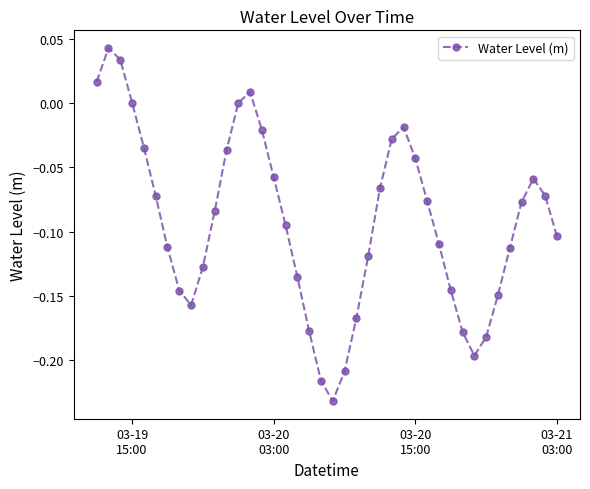

True or false: there are more than 1 points higher than both neighbors.

True